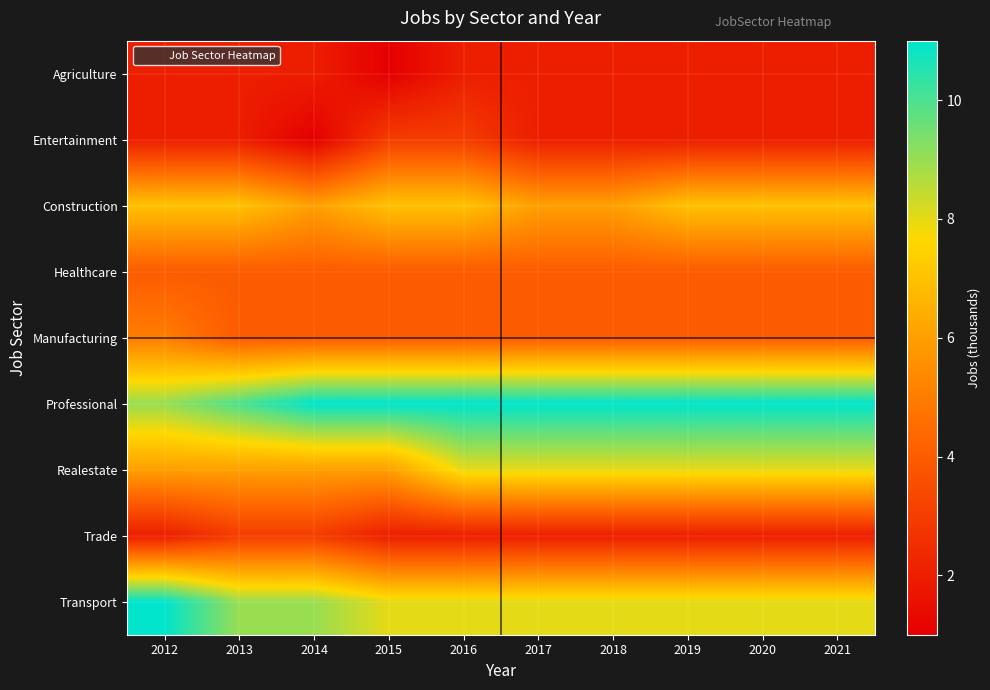

At which category does the chart reach its peak across all series?

2014